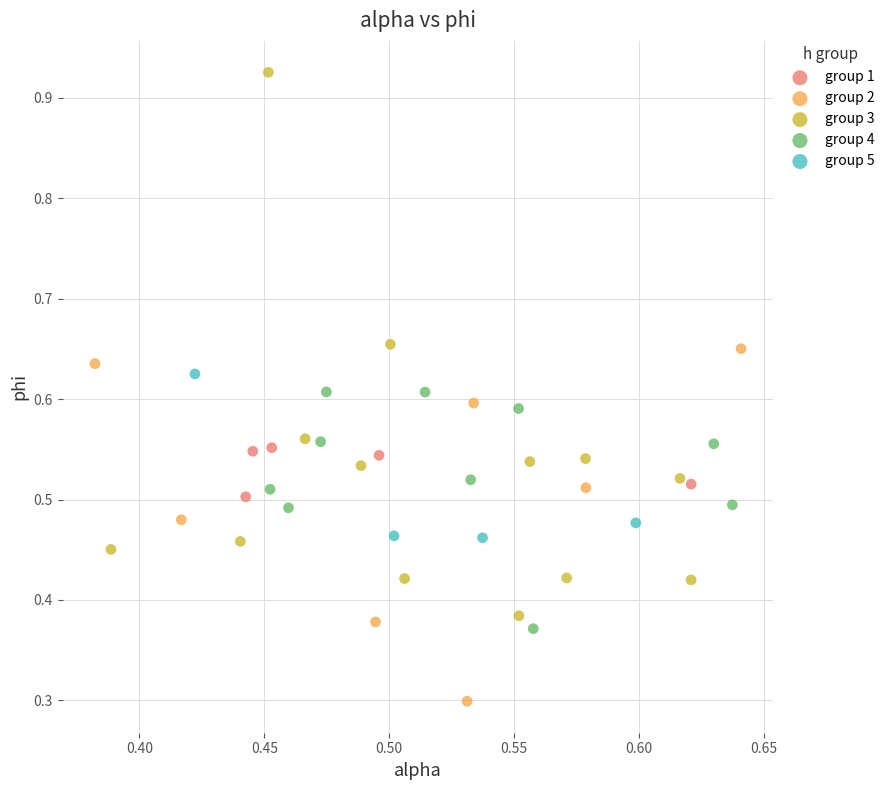

Which series contains the highest Y value?

group 3